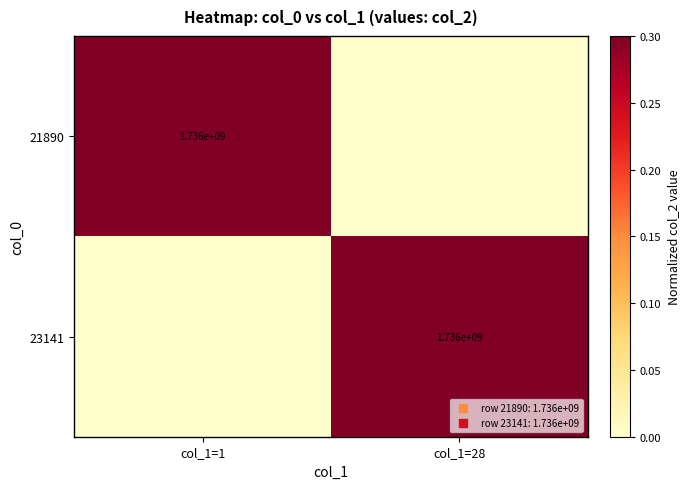

Is it true that 21890 equals 0.0 at col_1=28?

True